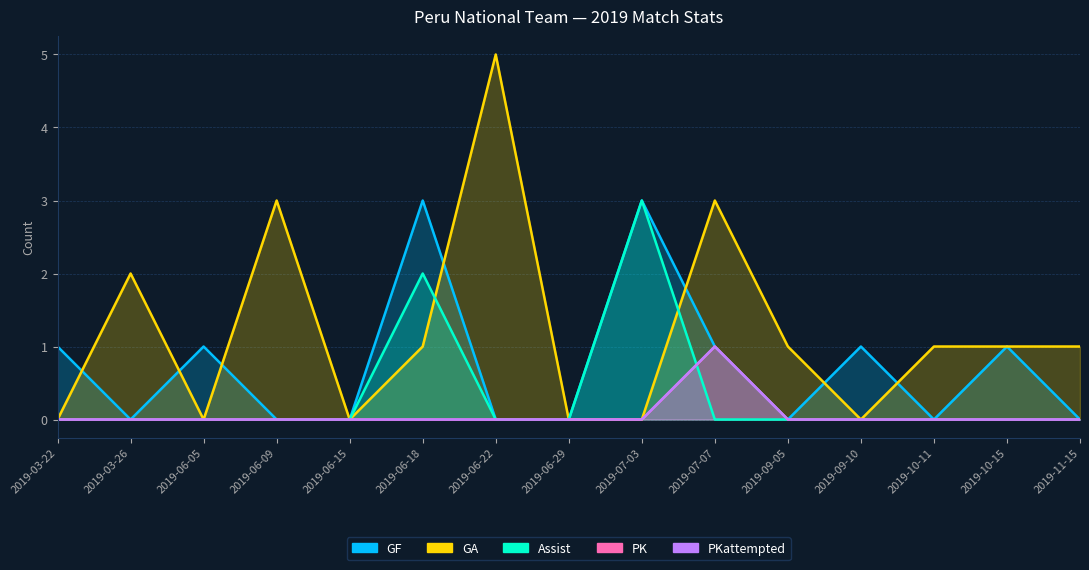

What is the sum of all Assist values?

5